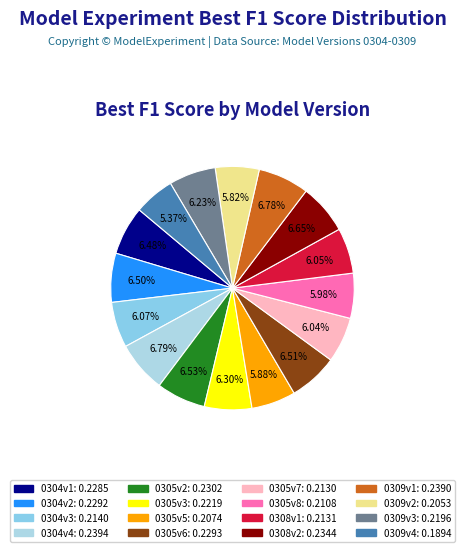

What percentage is the 0309v1 slice, to the nearest percent?

7%